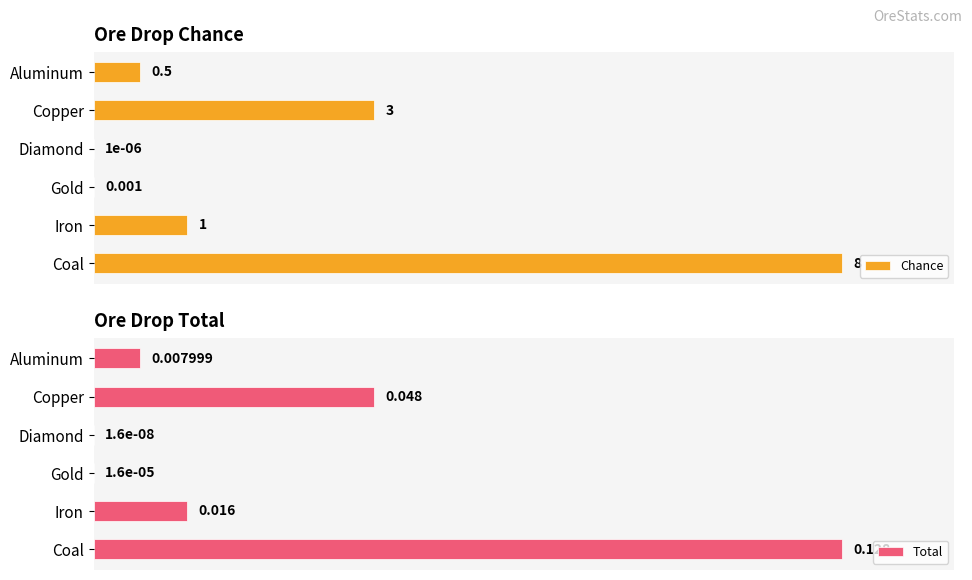

How many bars are there in total?

12